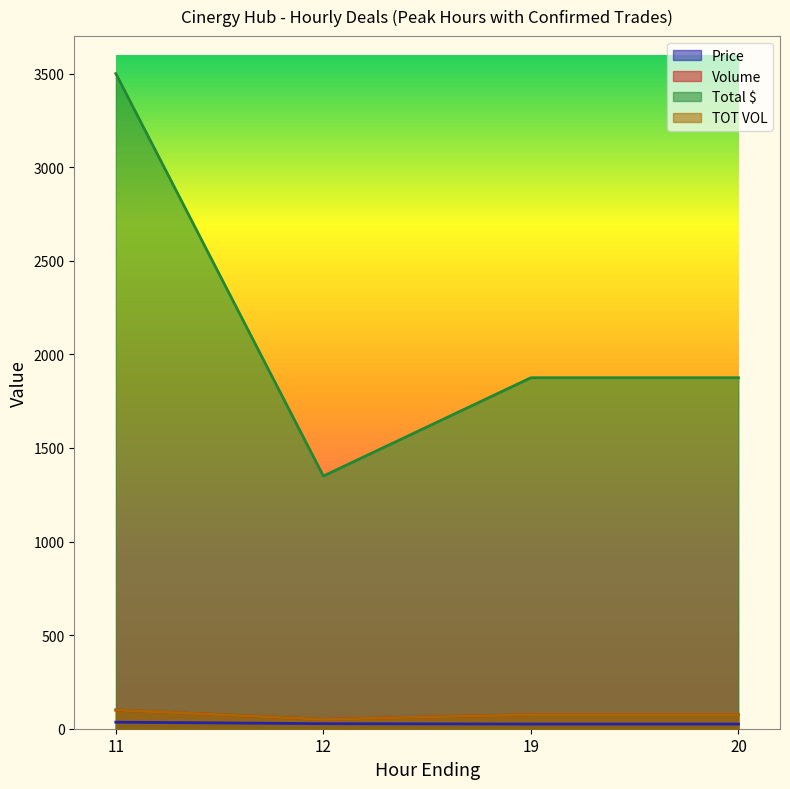

At how many categories does at least one series exceed 2525?

1